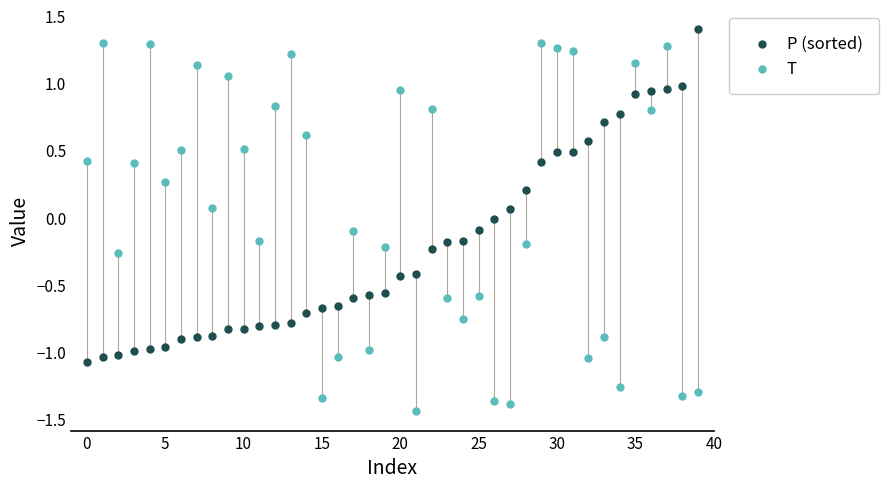

Which series has the largest Y range (max minus min)?

T